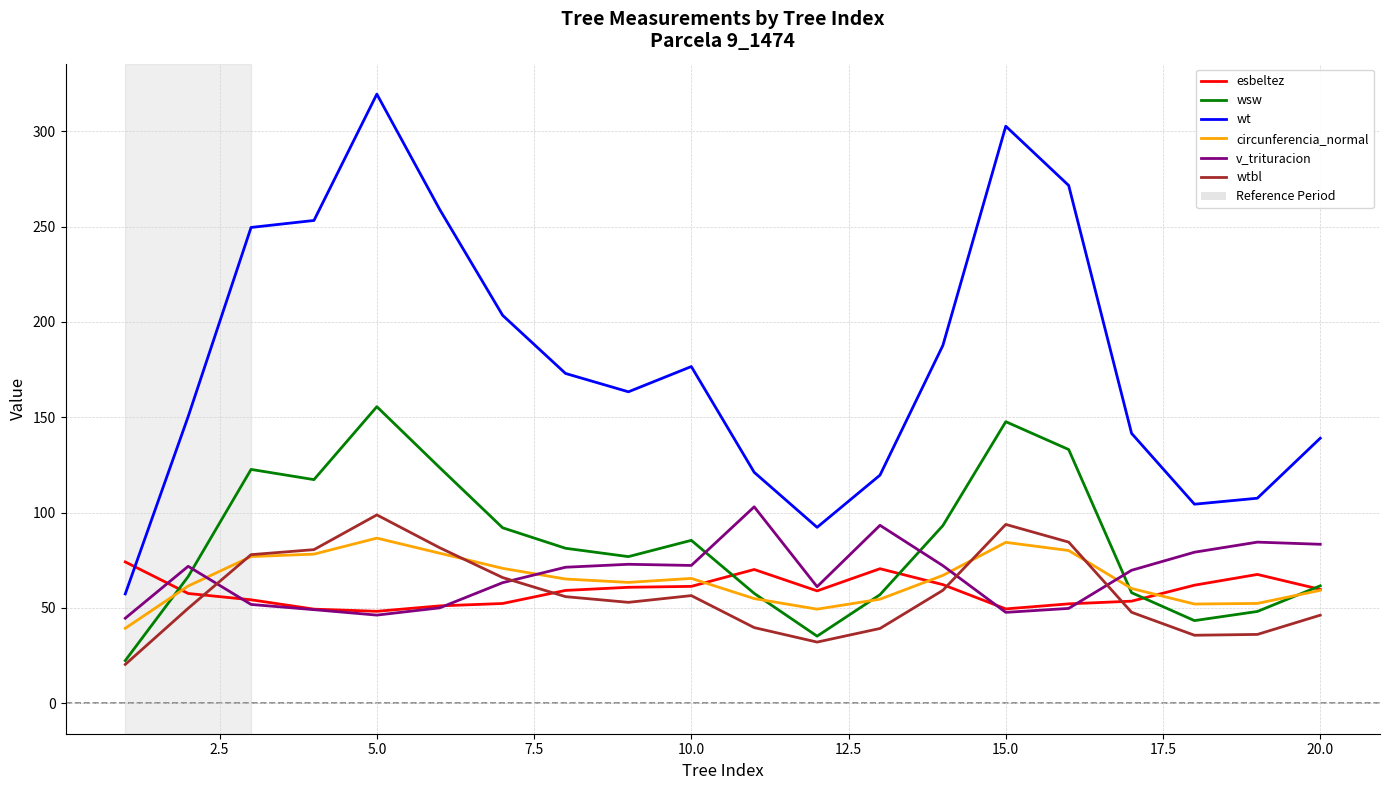

True or false: circunferencia_normal and wt intersect in this chart.

False